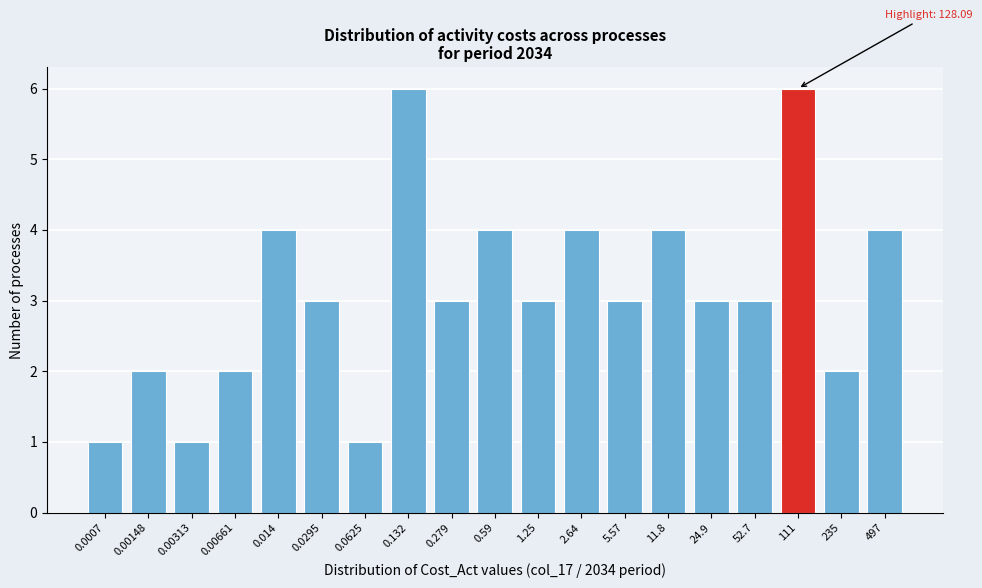

Reading right to left, what are all the values shown in this chart?

4	2	6	3	3	4	3	4	3	4	3	6	1	3	4	2	1	2	1